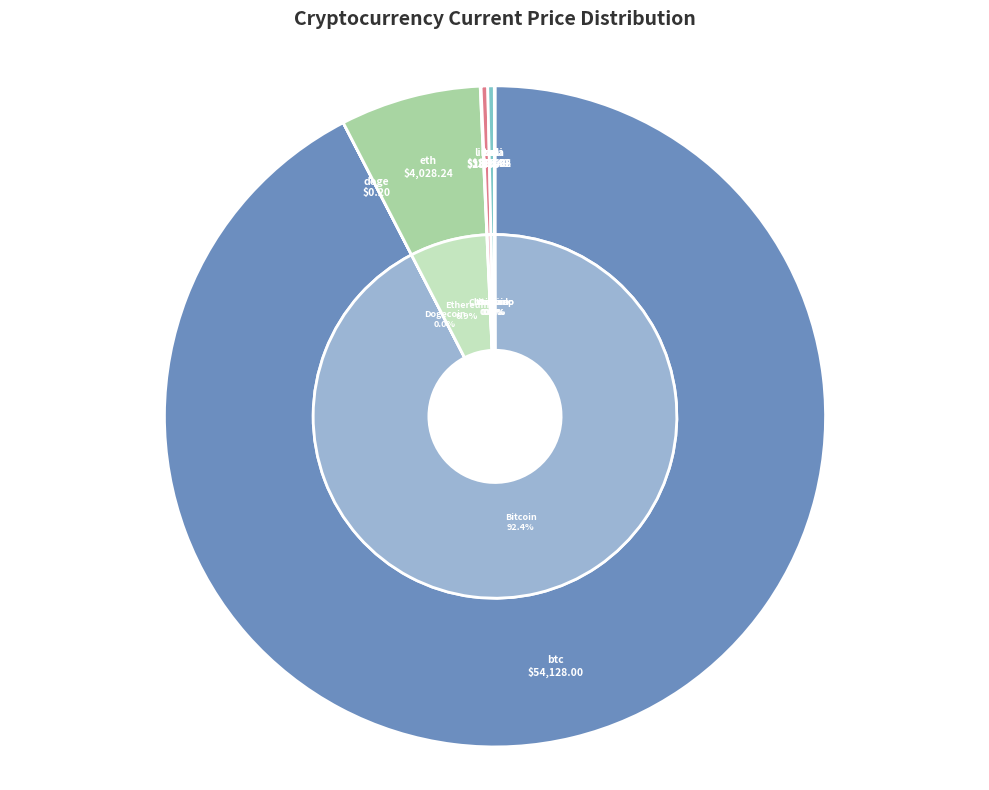

What is the smallest slice in the pie chart?

doge